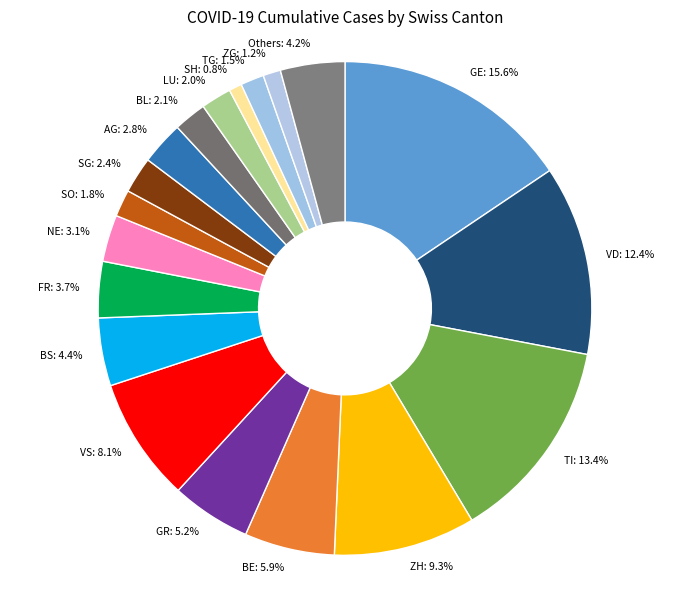

Do BS: 4.4% and SG: 2.4% together represent more than half of the pie?

No